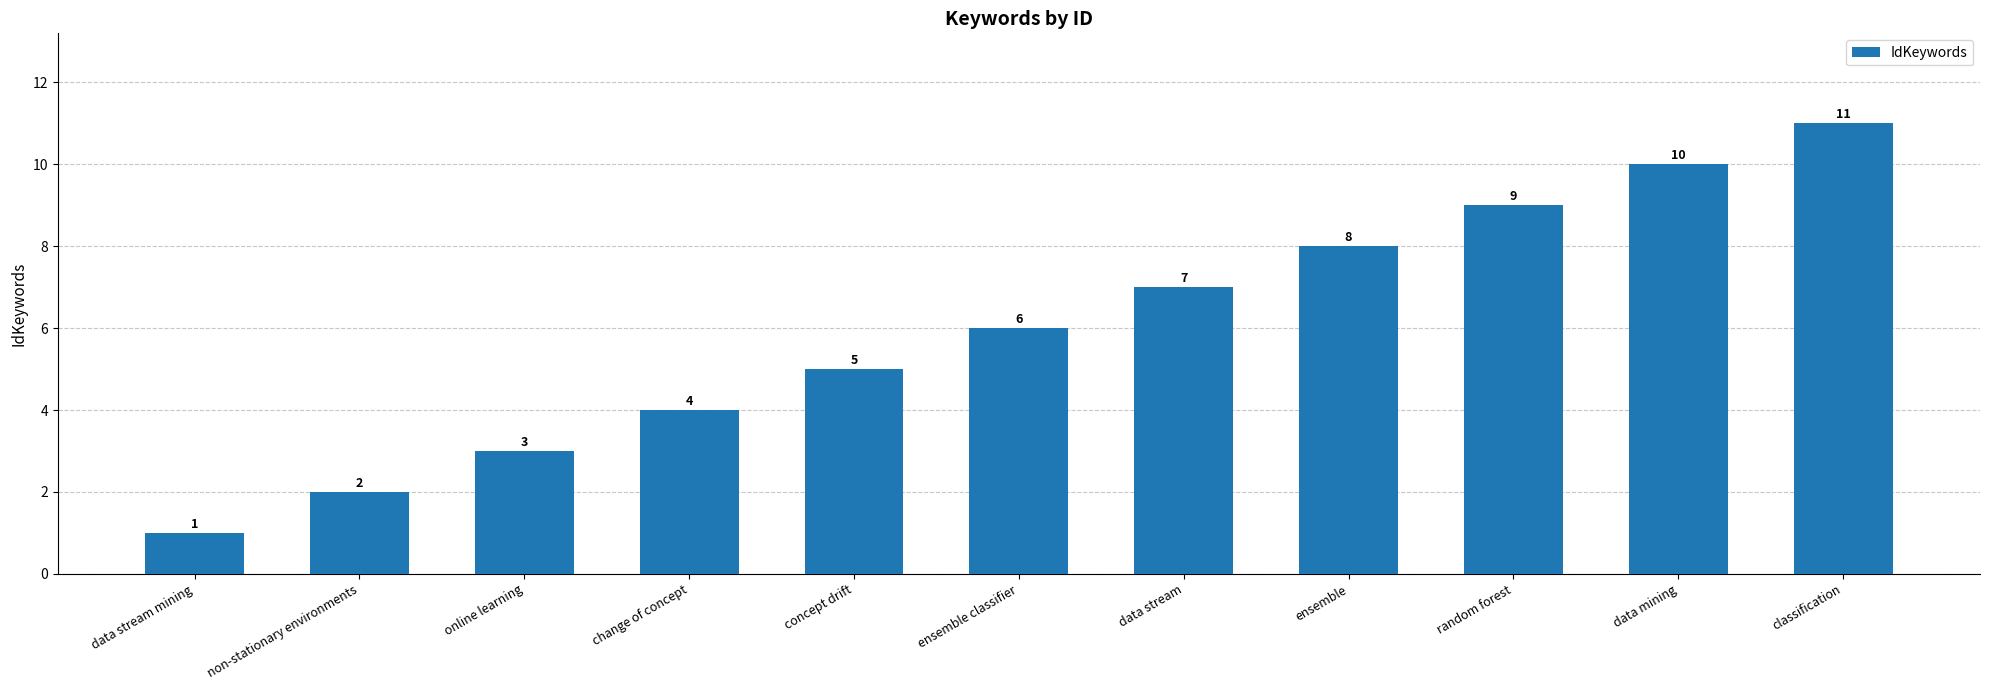

What is the difference between the maximum and minimum values?

10